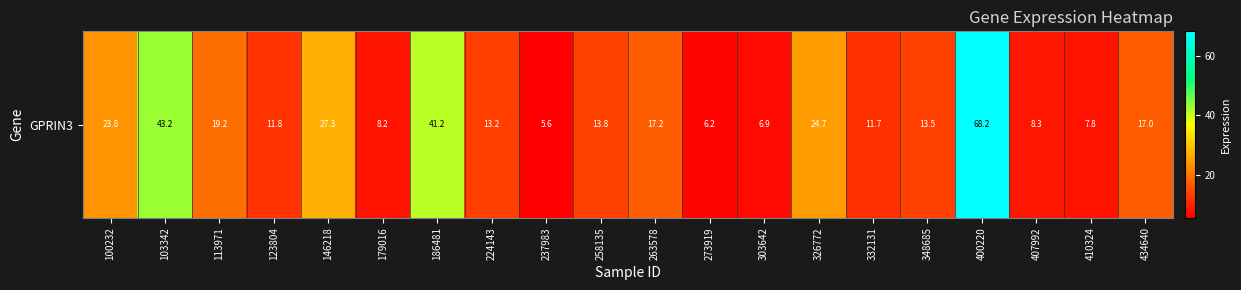

Which category has the lowest value across all series?

237983